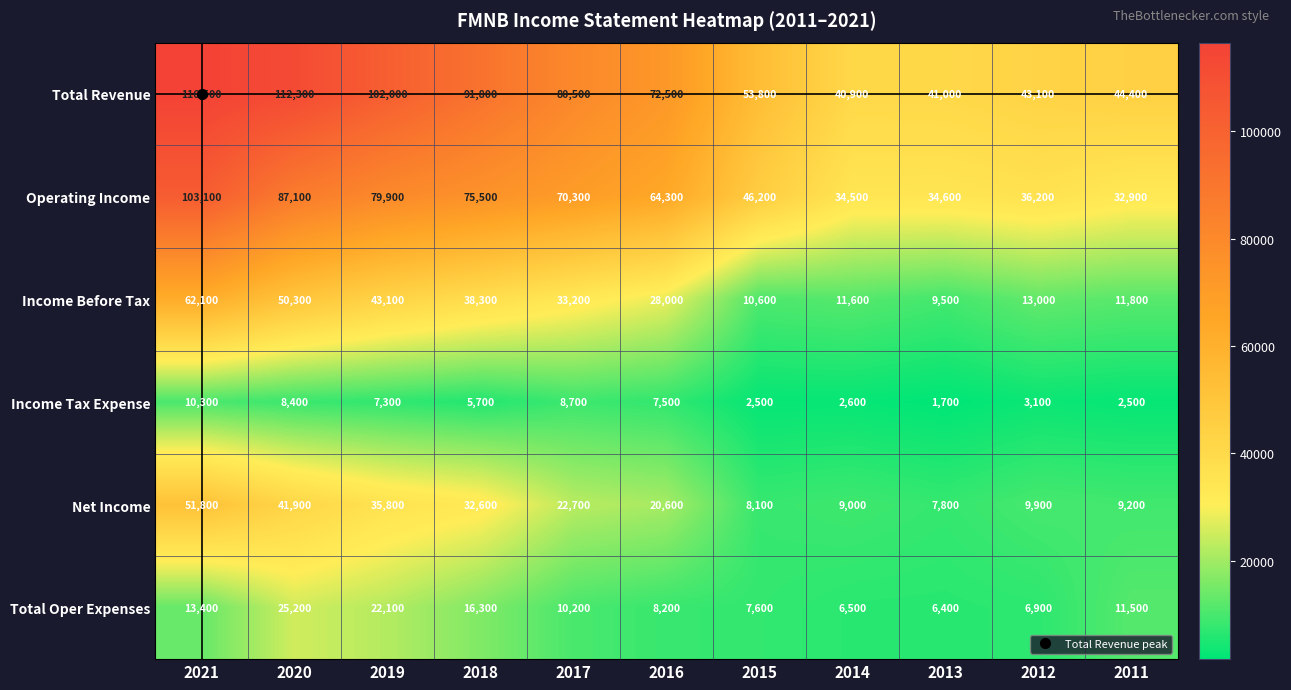

How many data points does each series have?

11